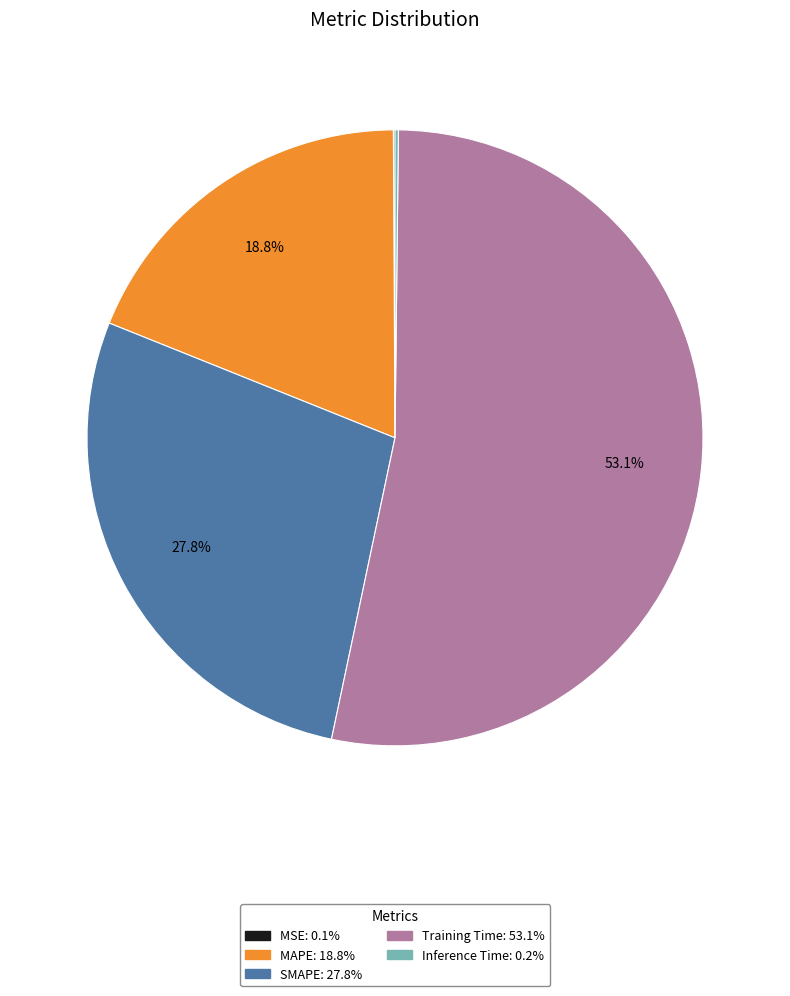

Which slice is the largest?

Training Time